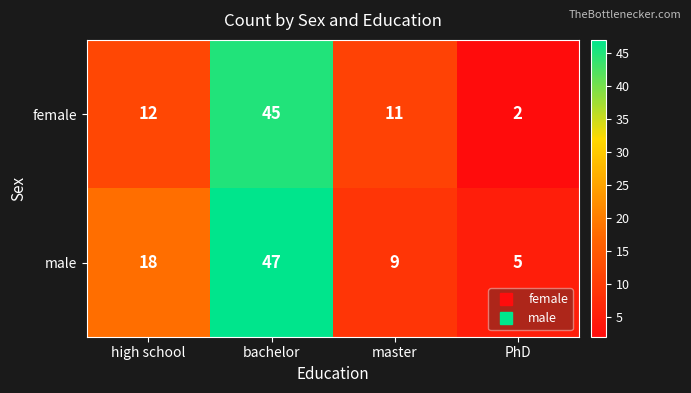

Reading right to left, transcribe all the data shown in this chart.

female: PhD=2	master=11	bachelor=45	high school=12
male: PhD=5	master=9	bachelor=47	high school=18